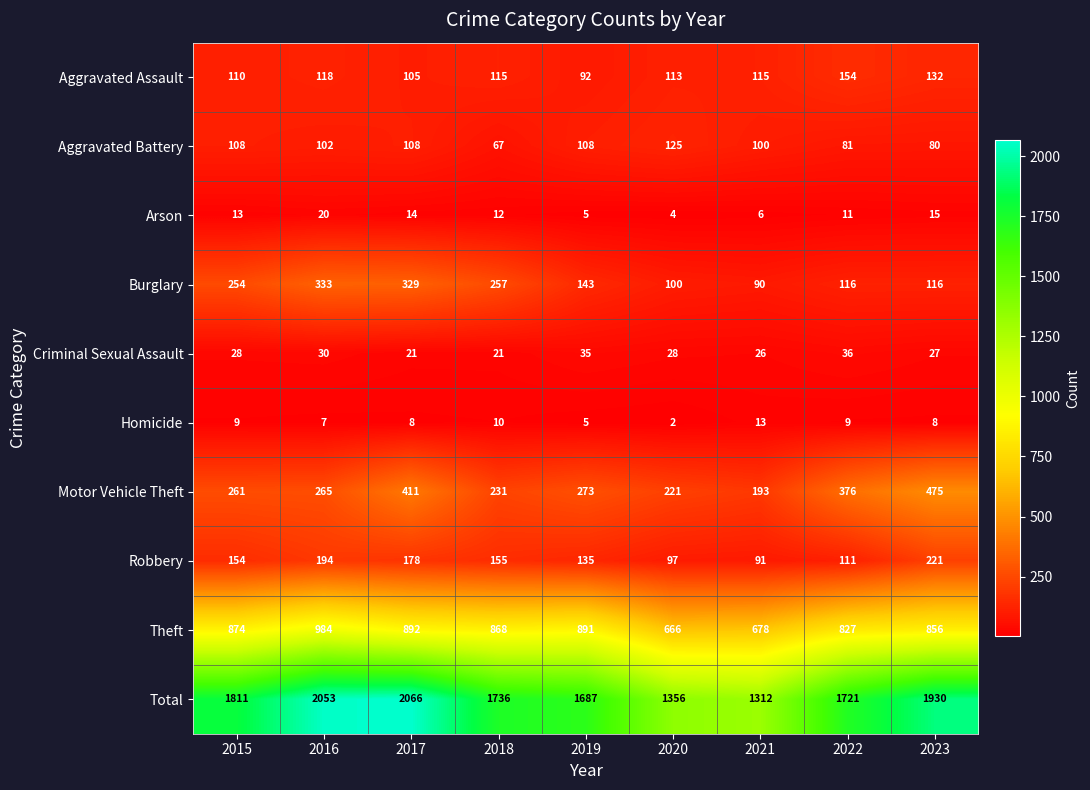

True or false: Aggravated Assault has a value of 113 at 2020.

True